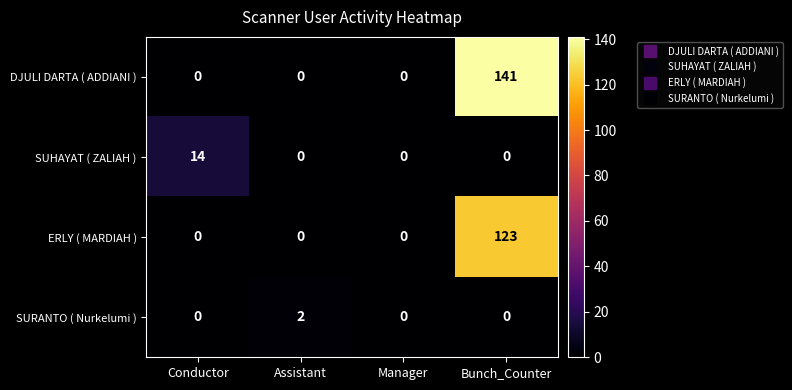

What value does the ERLY ( MARDIAH ) series have at Bunch_Counter?

123